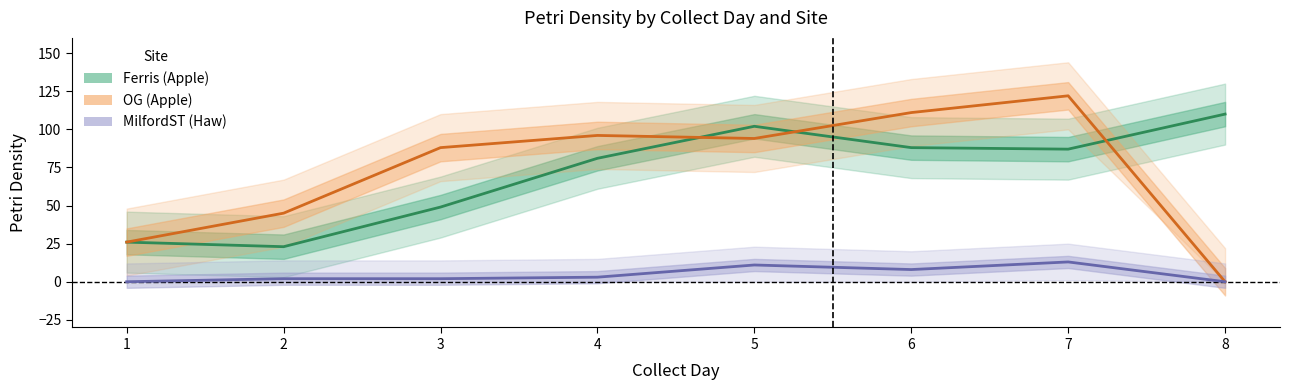

At which label does Ferris (Apple) first exceed 87?

5